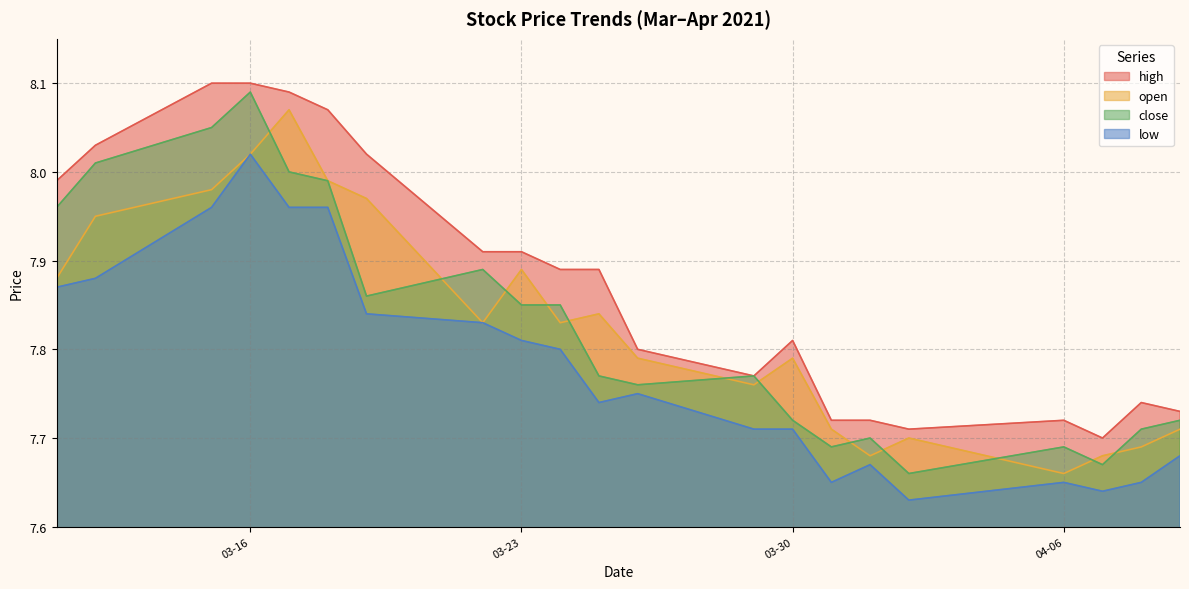

List the series in order of their peak value, highest first.

high, close, open, low